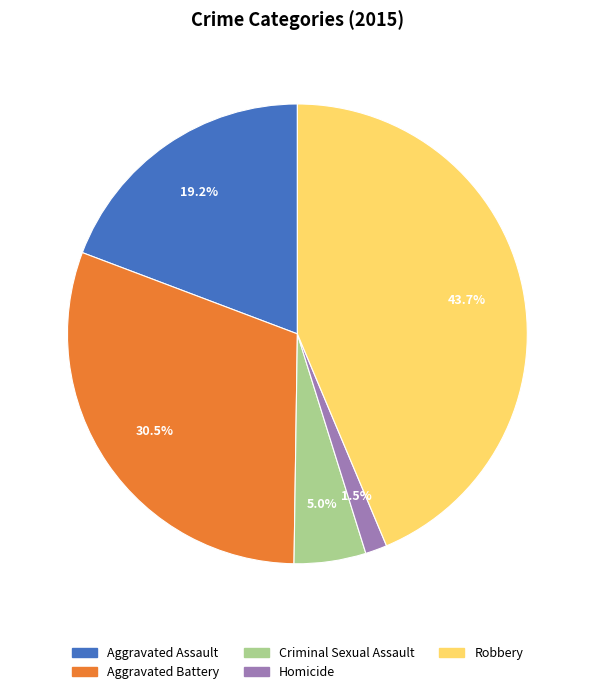

To the nearest percent, what is the combined percentage of Aggravated Battery and Homicide?

32%